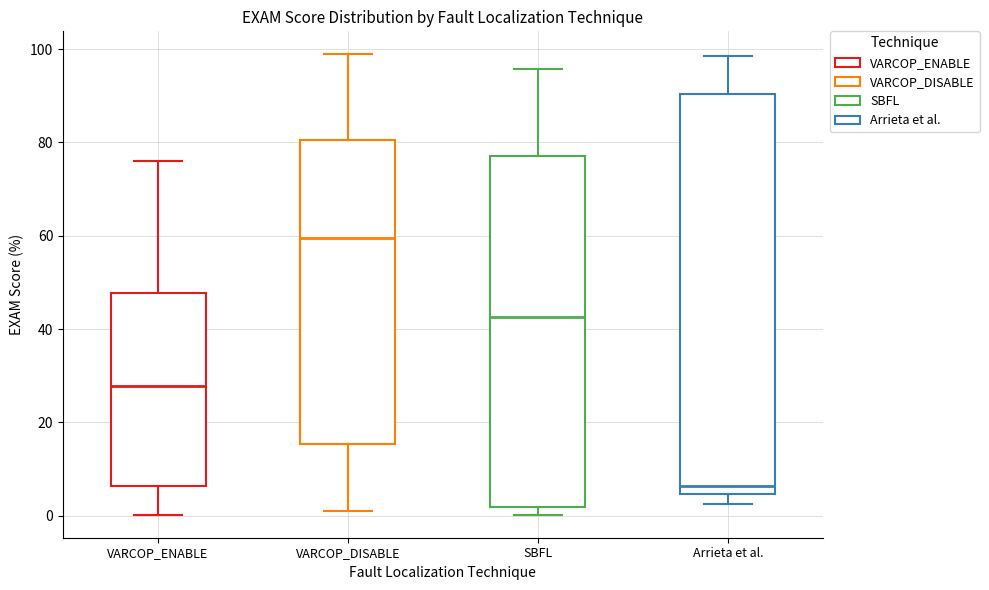

Reading left to right, transcribe this box plot: for each box, give where its median line is, the range the box spans, and where its two whiskers end, as read against the y-axis. The values are not printed on the chart, so give them approximately, as read against the axis.

VARCOP_ENABLE: median 28, box 6 to 48, whiskers 0 to 76
VARCOP_DISABLE: median 60, box 16 to 80, whiskers 2 to 98
SBFL: median 42, box 2 to 78, whiskers 0 to 96
Arrieta et al.: median 6, box 4 to 90, whiskers 2 to 98